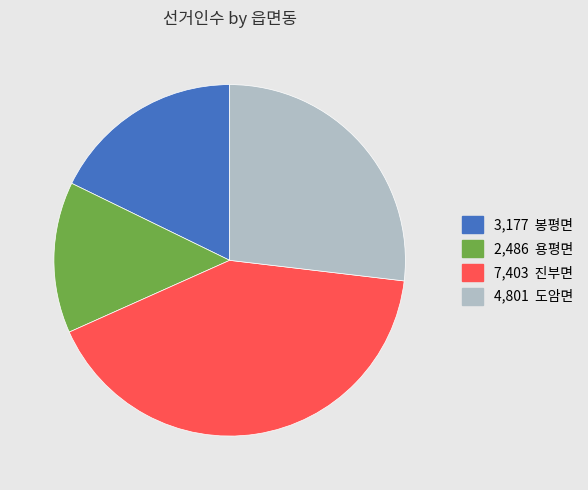

Is there any slice that represents more than half of the pie?

No